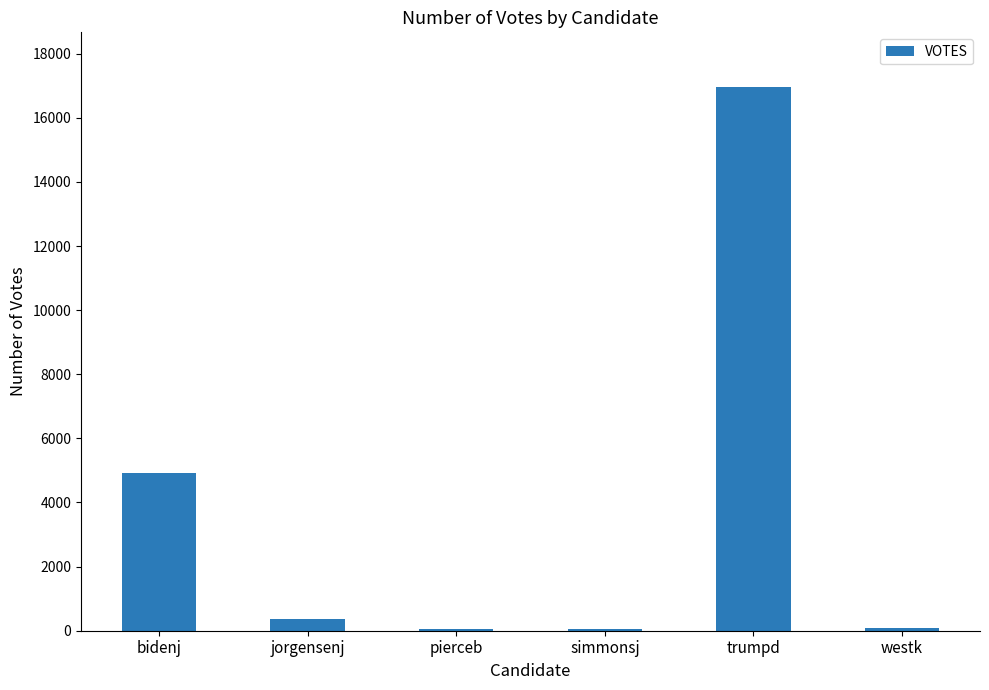

Is it true that the value at simmonsj is 61?

True